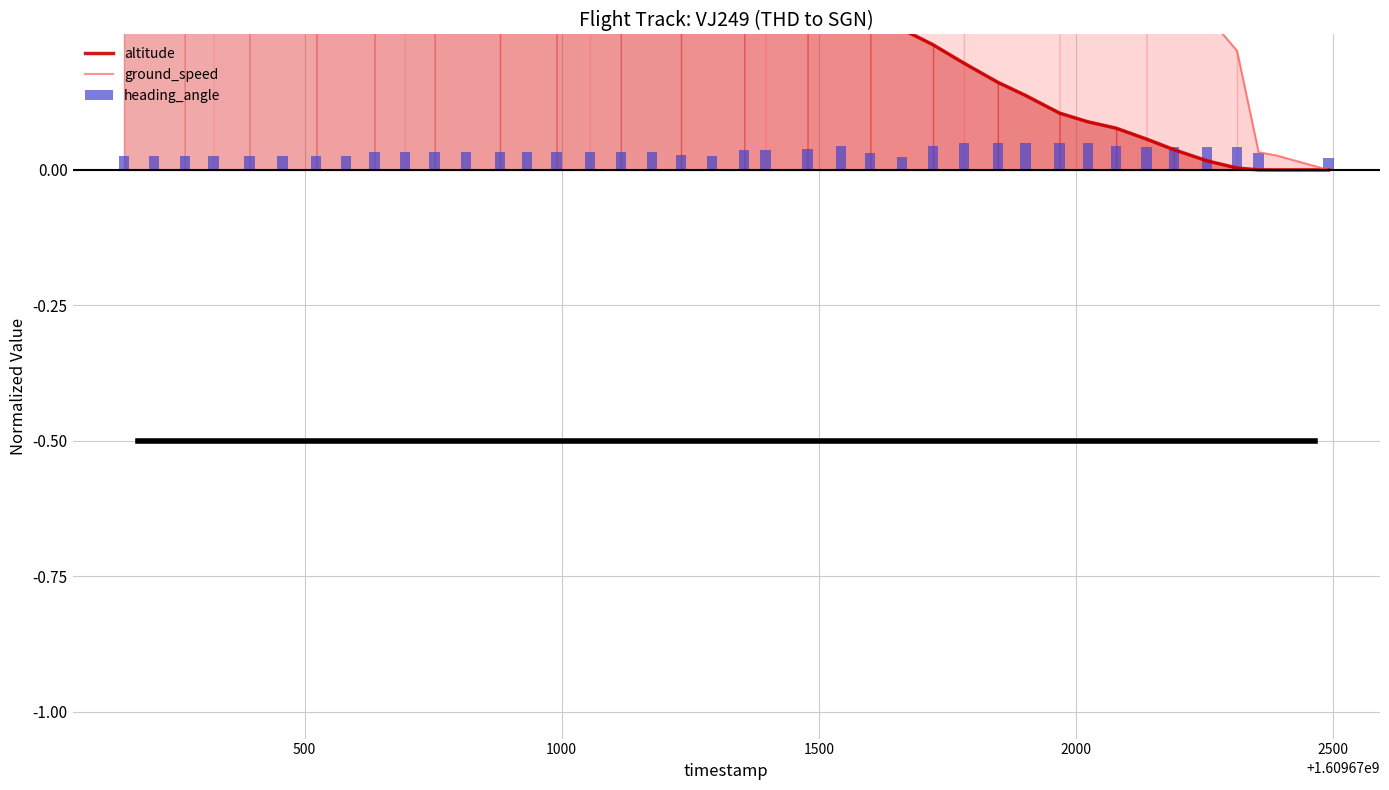

Is it true that ground_speed equals 1.0 at 26?

False